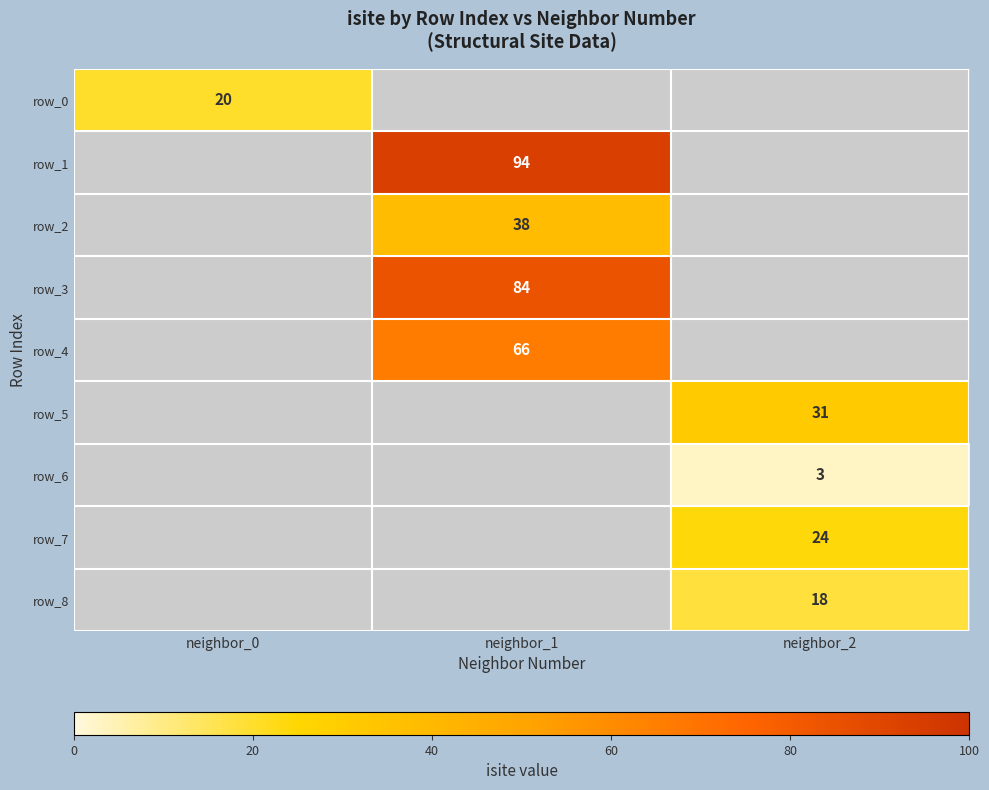

Is it true that row_3 equals 40 at neighbor_1?

False